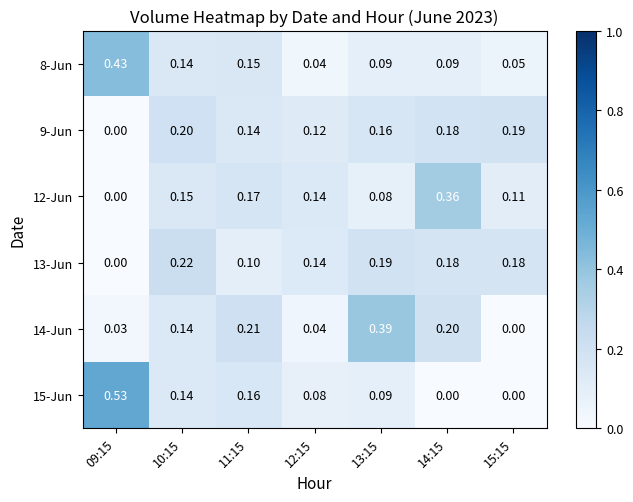

Rank the series by their maximum value, from lowest to highest.

9-Jun, 13-Jun, 12-Jun, 14-Jun, 8-Jun, 15-Jun